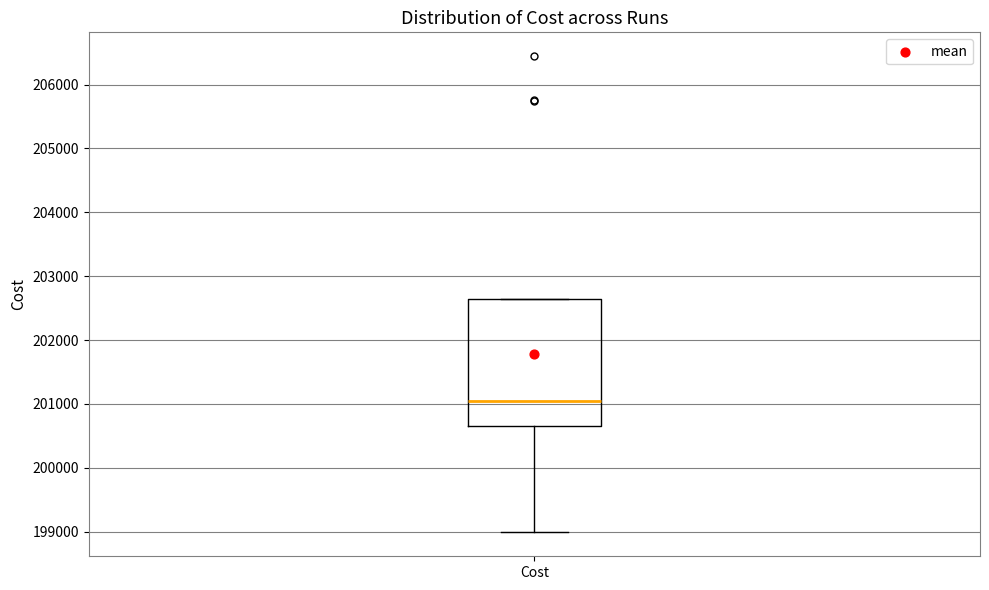

Transcribe this box plot: give where the median line is, the range the box spans, and where the two whiskers end, as read against the y-axis. The values are not printed on the chart, so give them approximately, as read against the axis.

median 201100, box 200700 to 202600, whiskers 199000 to 202600